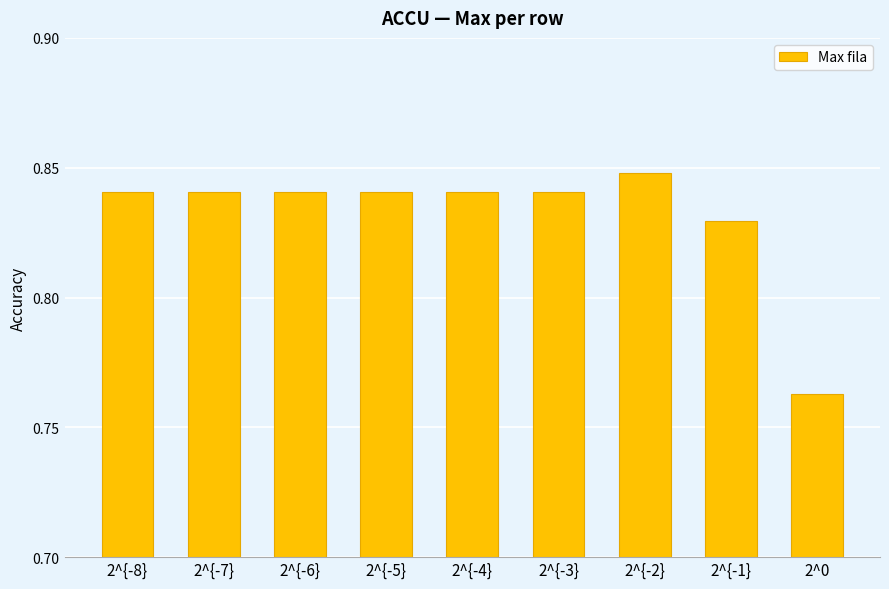

Where is the data nearest to the value 0?

2^0